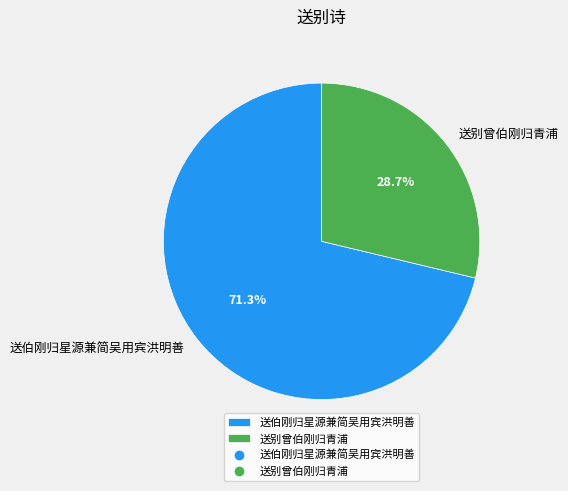

To the nearest percent, what percentage of the pie is 送别曾伯刚归青浦?

29%